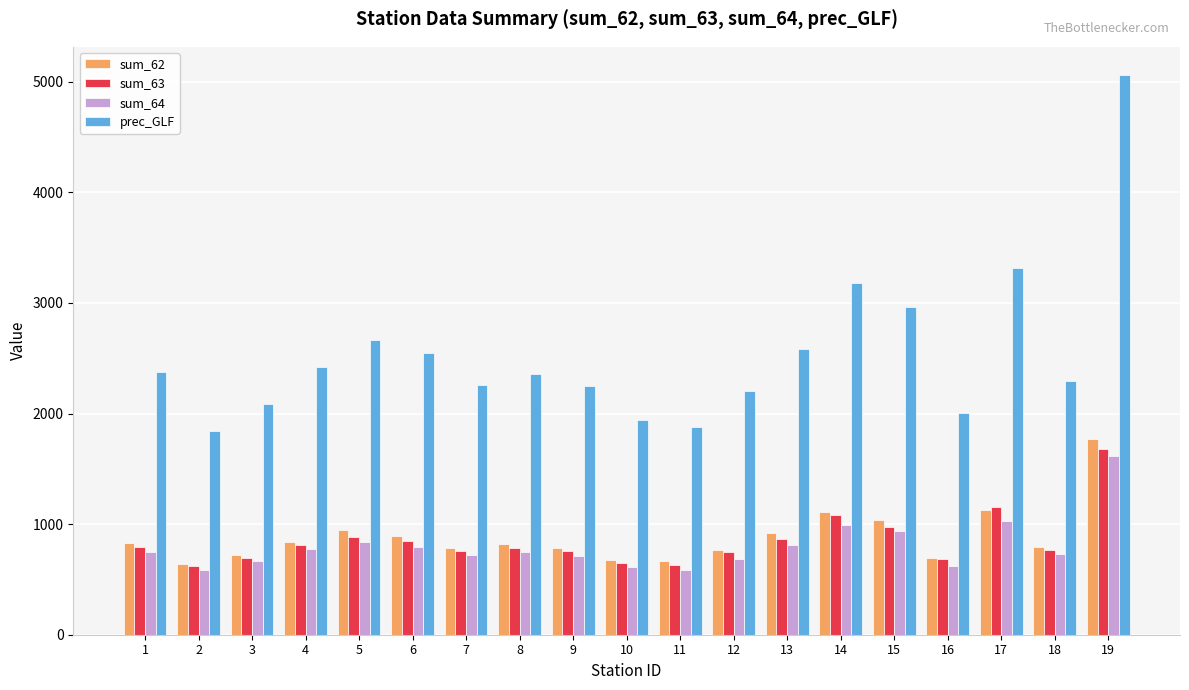

What is the value of the prec_GLF bar at the 8th from the left?

2354.2